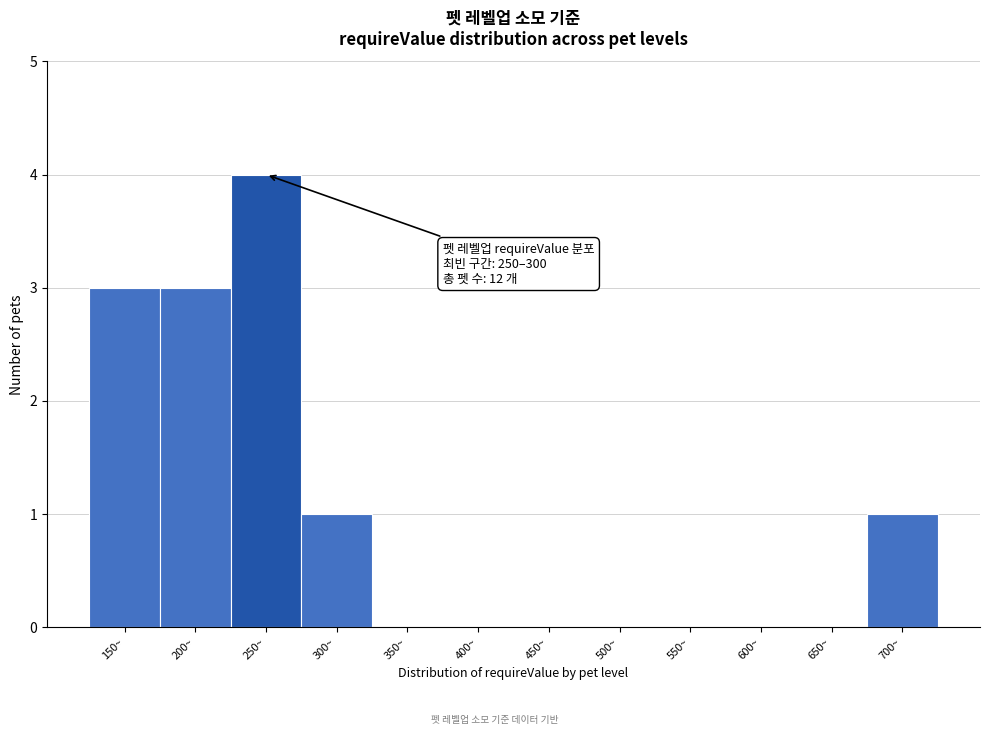

Reading left to right, list all the values displayed in this chart.

150~=3	200~=3	250~=4	300~=1	350~=0	400~=0	450~=0	500~=0	550~=0	600~=0	650~=0	700~=1